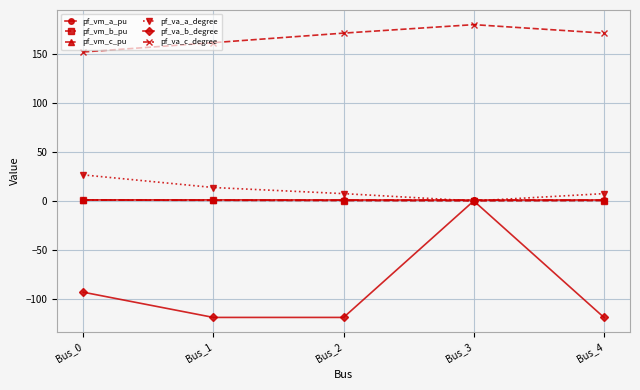

True or false: pf_va_c_degree and pf_va_a_degree cross at least once.

False